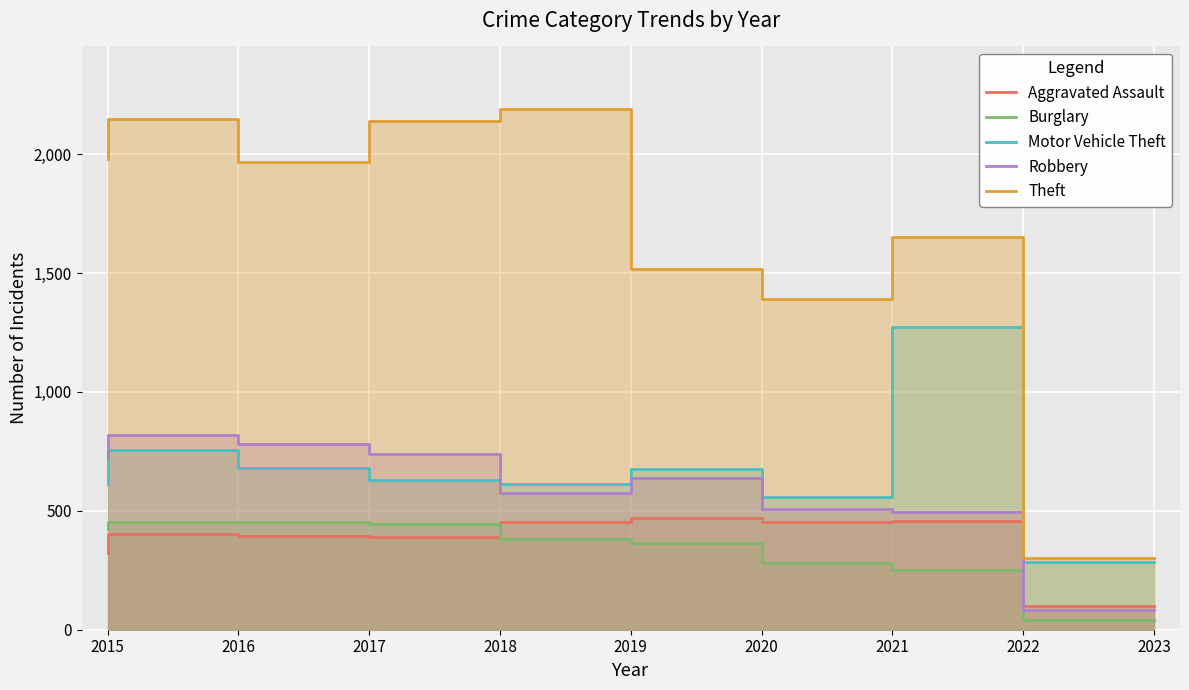

Where does the Aggravated Assault series first go above 402?

2019